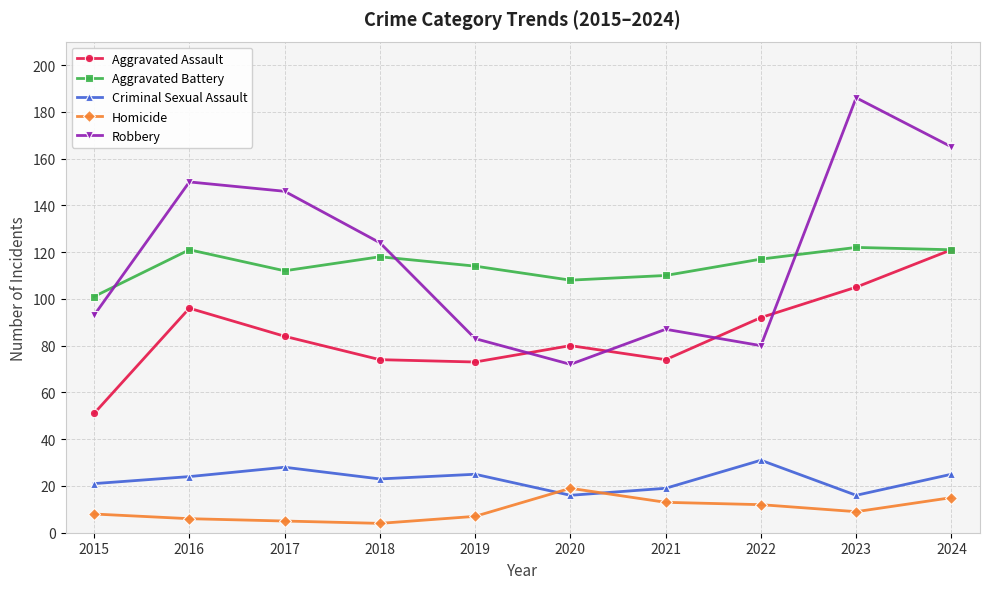

Which series changed the most between 2015 and 2023?

Robbery